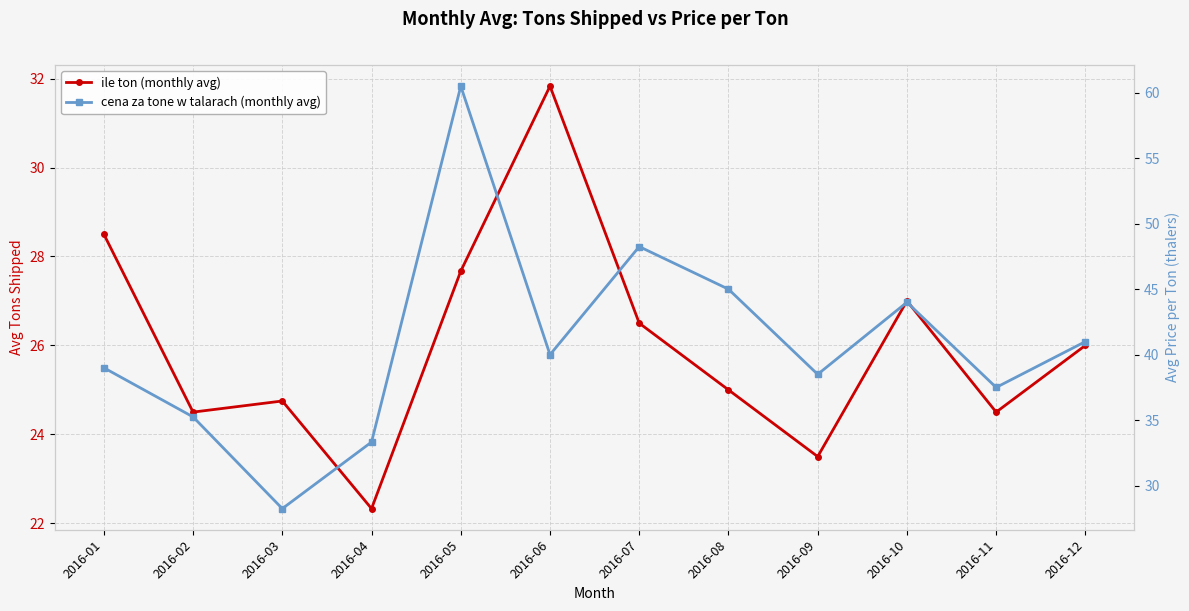

True or false: cena za tone w talarach (monthly avg) and ile ton (monthly avg) intersect in this chart.

False